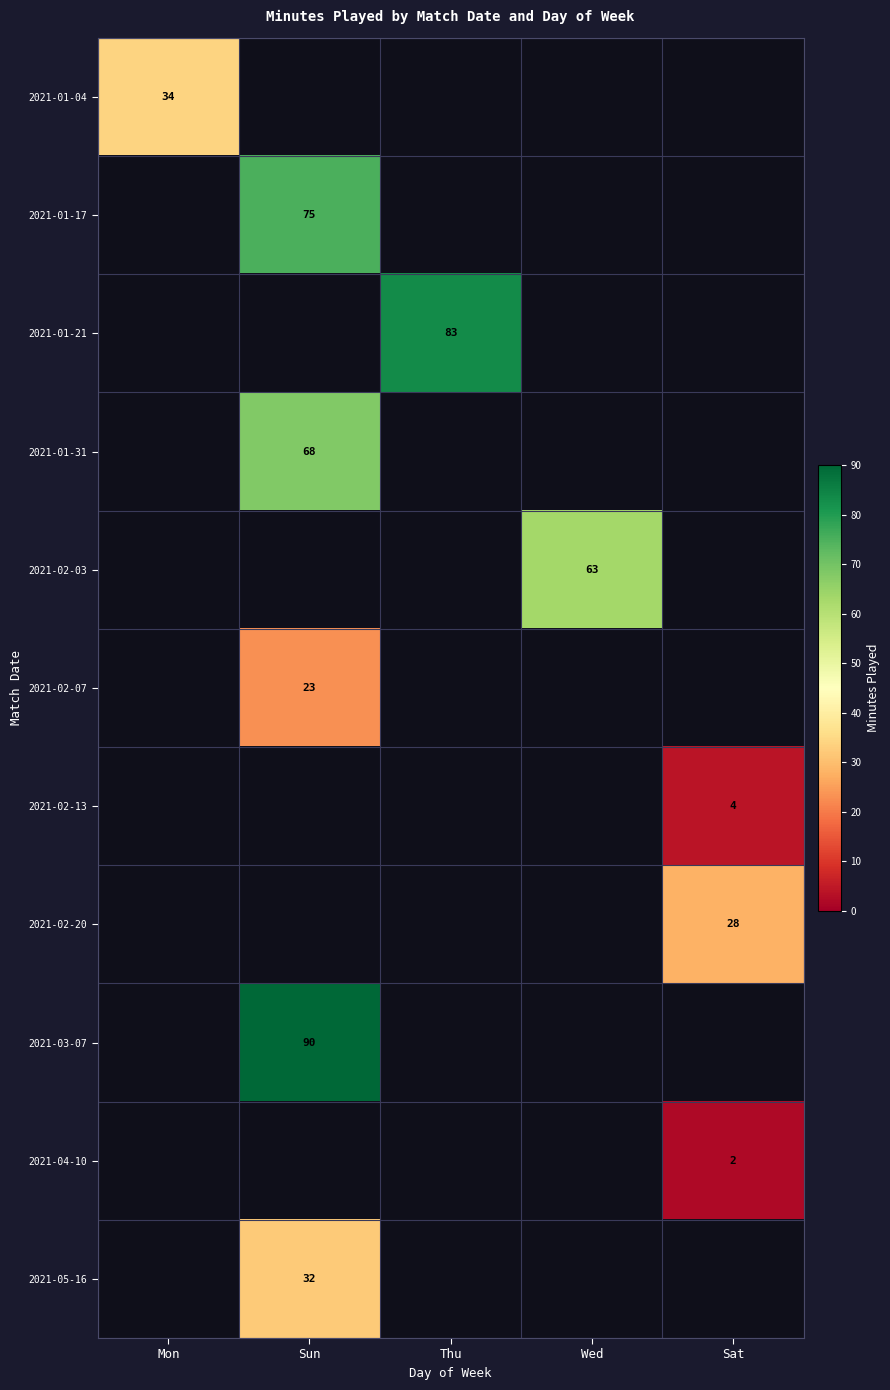

Which label corresponds to the smallest value in the chart?

Sat